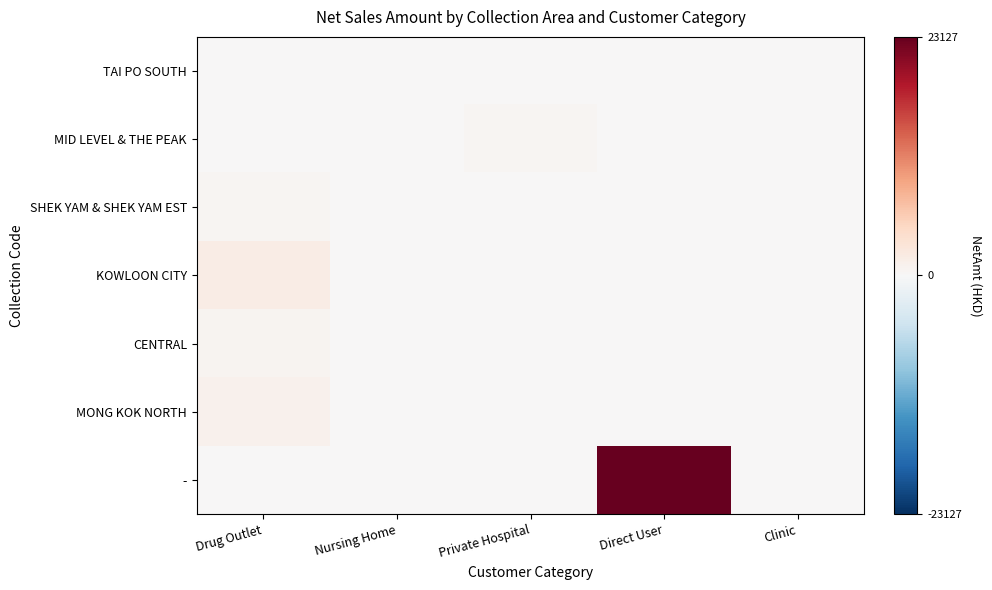

Reading right to left, extract all data points from this chart.

TAI PO SOUTH: Clinic=0.0	Direct User=0.0	Private Hospital=0.0	Nursing Home=180.0	Drug Outlet=0.0
MID LEVEL & THE PEAK: Clinic=0.0	Direct User=0.0	Private Hospital=479.8	Nursing Home=0.0	Drug Outlet=0.0
SHEK YAM & SHEK YAM EST: Clinic=0.0	Direct User=0.0	Private Hospital=0.0	Nursing Home=0.0	Drug Outlet=384.0
KOWLOON CITY: Clinic=0.0	Direct User=0.0	Private Hospital=0.0	Nursing Home=0.0	Drug Outlet=1719.0
CENTRAL: Clinic=0.0	Direct User=0.0	Private Hospital=0.0	Nursing Home=0.0	Drug Outlet=604.0
MONG KOK NORTH: Clinic=0.0	Direct User=0.0	Private Hospital=0.0	Nursing Home=0.0	Drug Outlet=958.0
-: Clinic=0.0	Direct User=23127.0	Private Hospital=0.0	Nursing Home=0.0	Drug Outlet=0.0